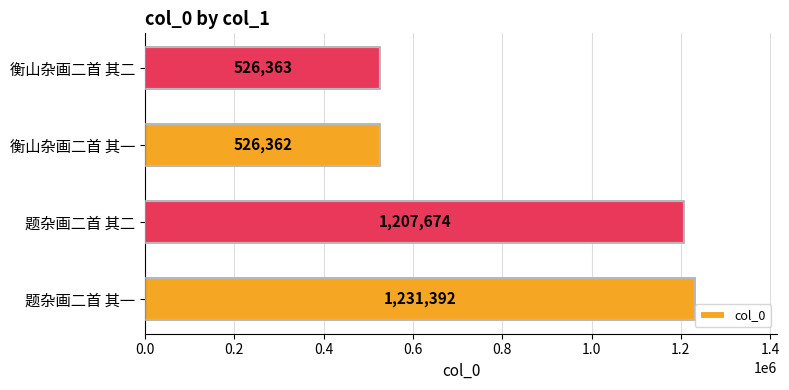

What is the difference between the maximum and minimum values?

705030